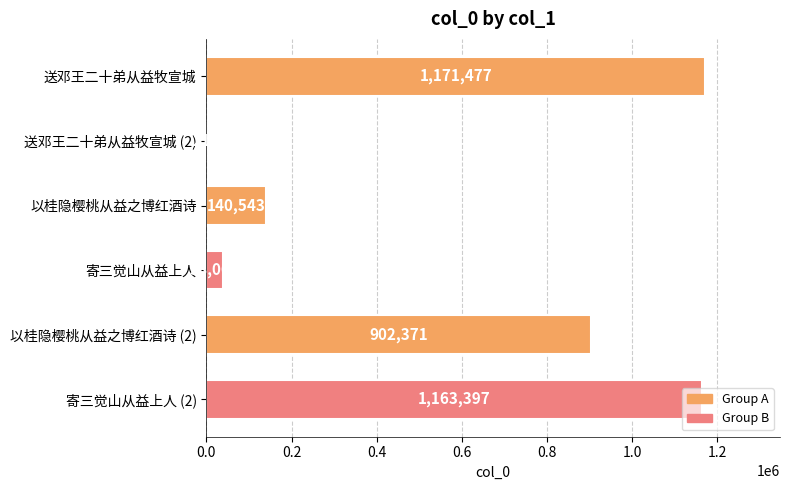

What is the sum of all values?

3416073